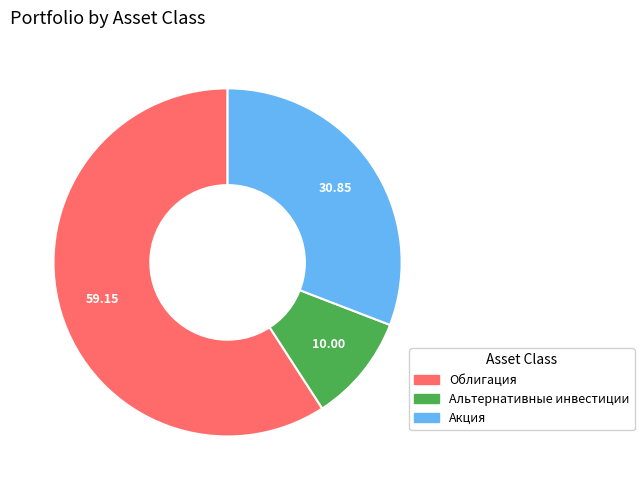

Is there a majority slice in this chart?

Yes